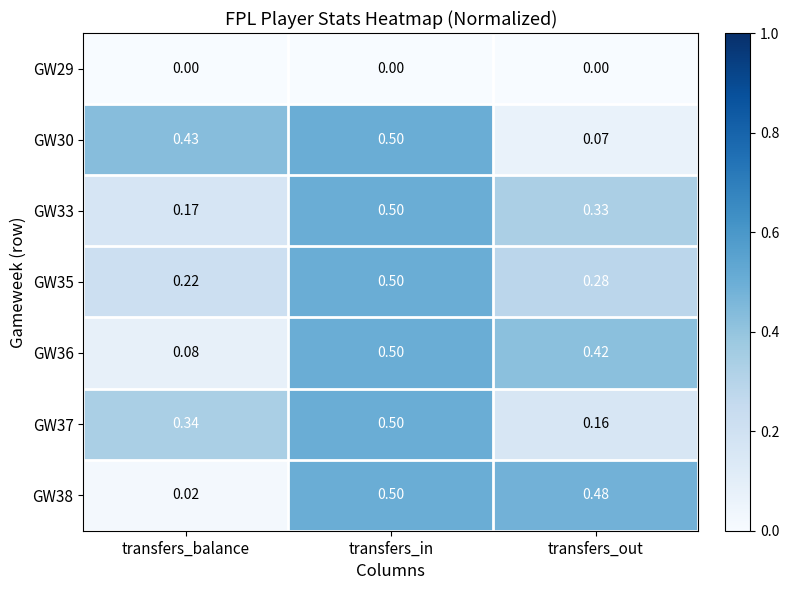

Which series has the widest spread of values?

GW38